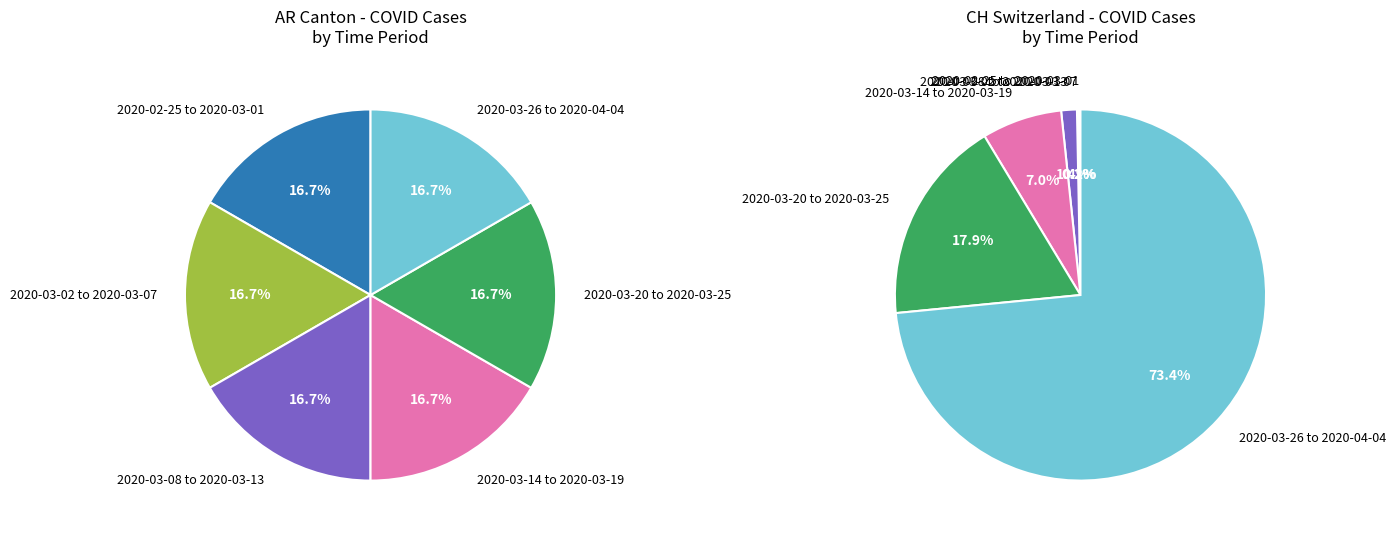

Is the sum of 2020-03-07 and 2020-02-29 greater than half?

No